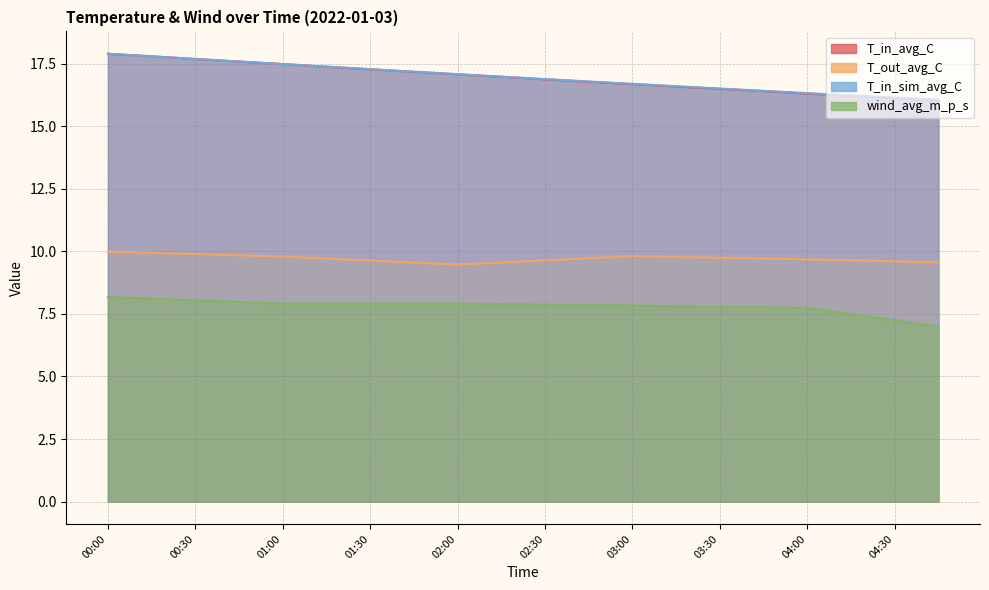

True or false: wind_avg_m_p_s has more than 0 points higher than both neighbors.

False